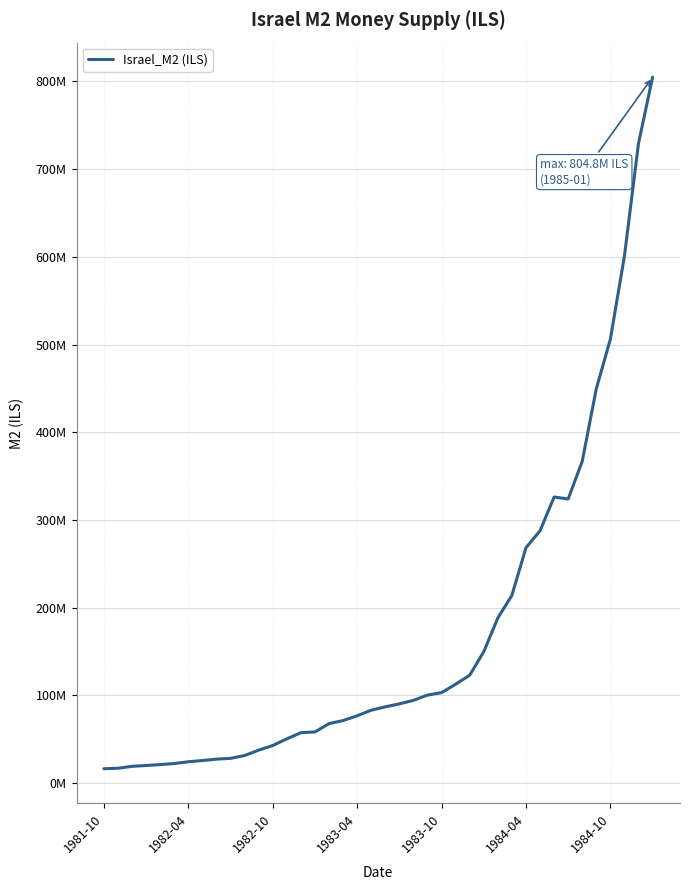

Where is the first local maximum?

32